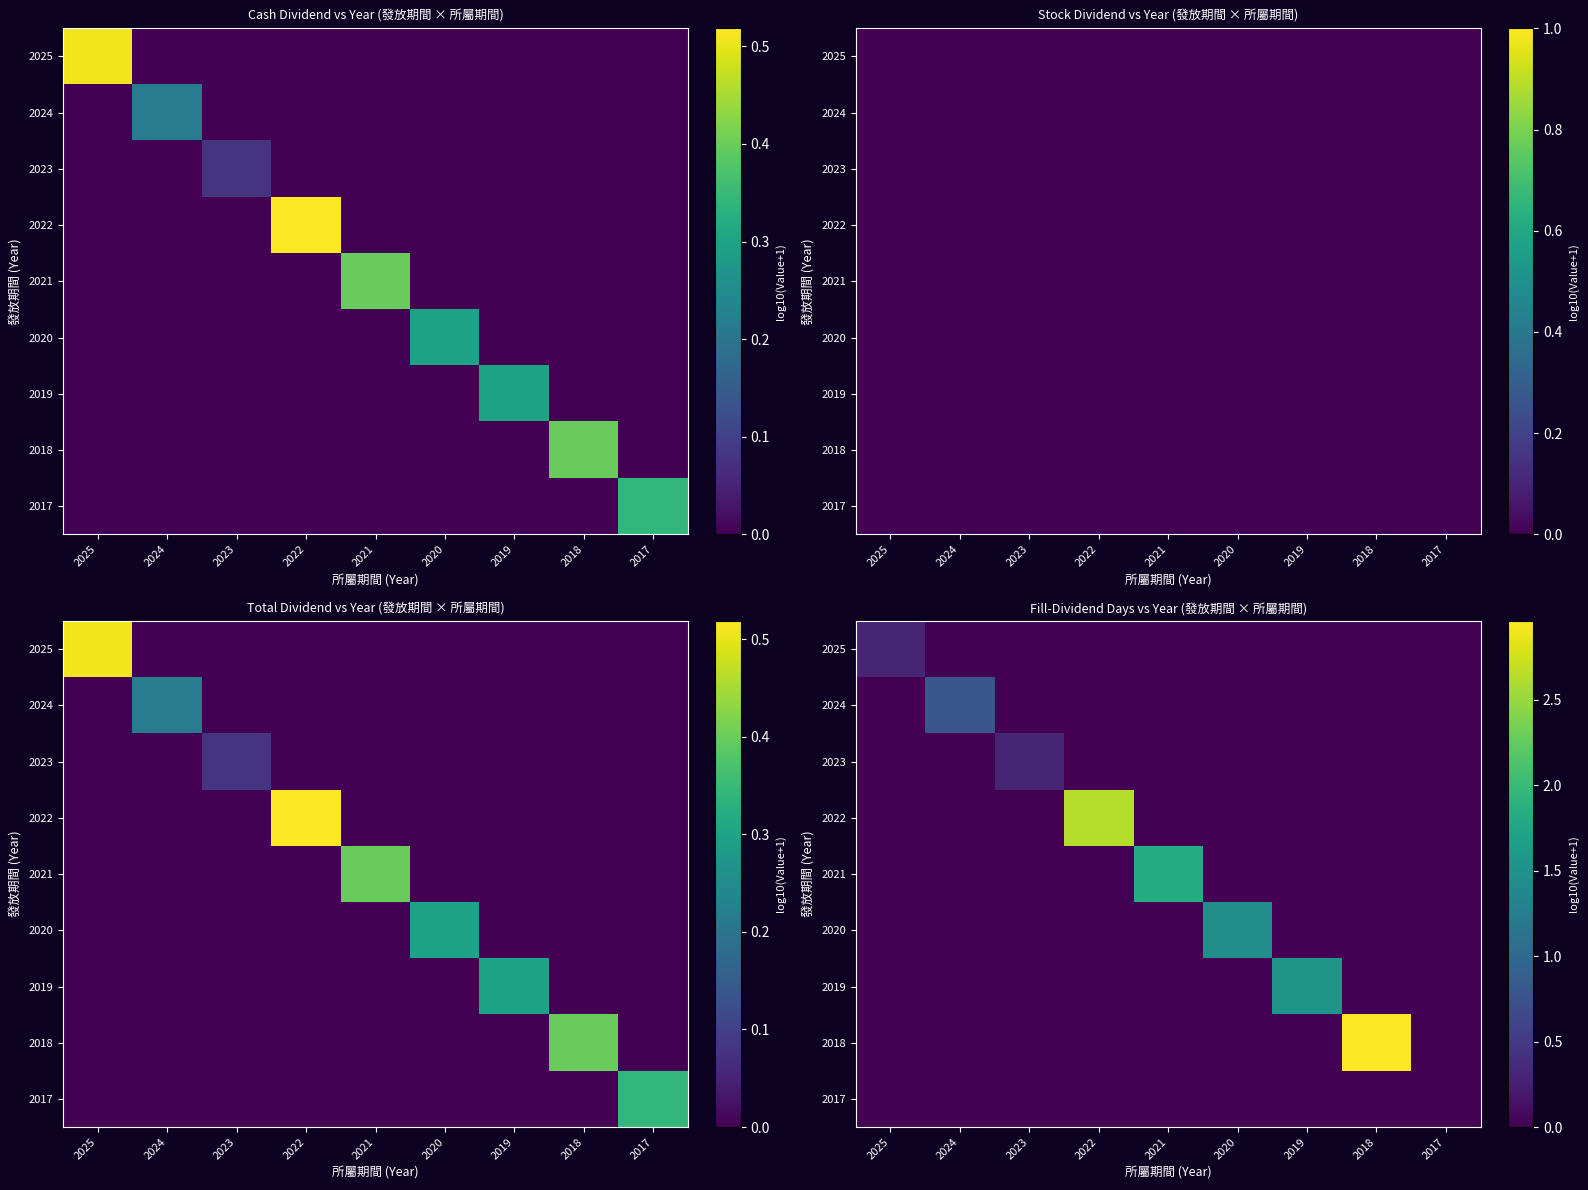

True or false: 2018 has a value of -1.5 at 2021.

False